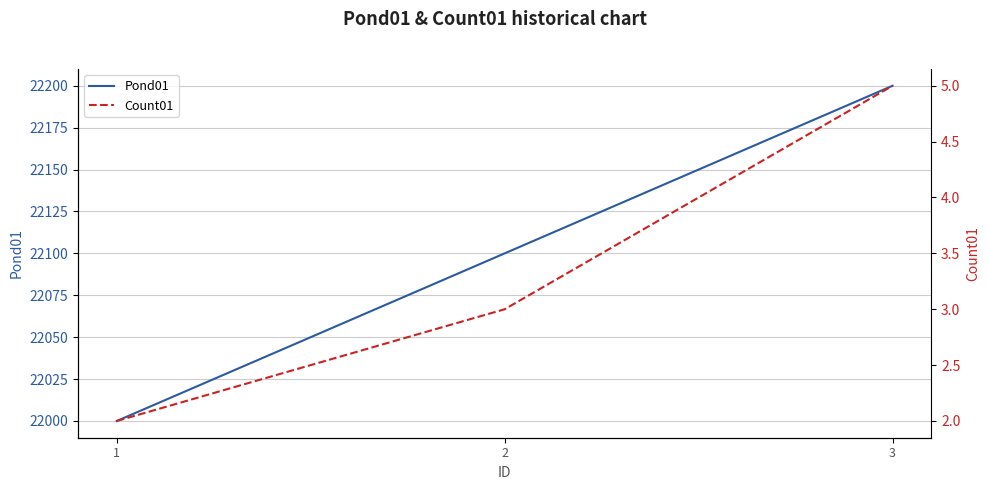

Reading left to right, what are all the values shown in this chart?

Pond01: 1=22000	2=22100	3=22200
Count01: 1=2	2=3	3=5